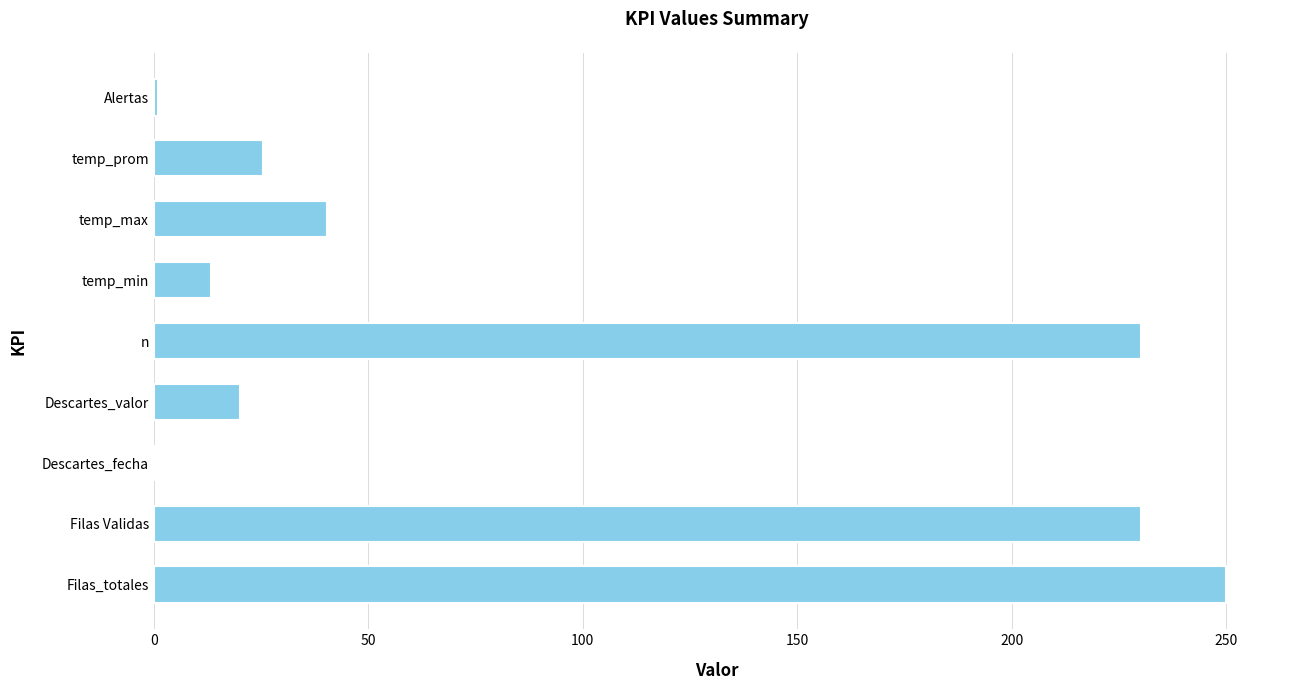

What is the sum of all values?

810.1